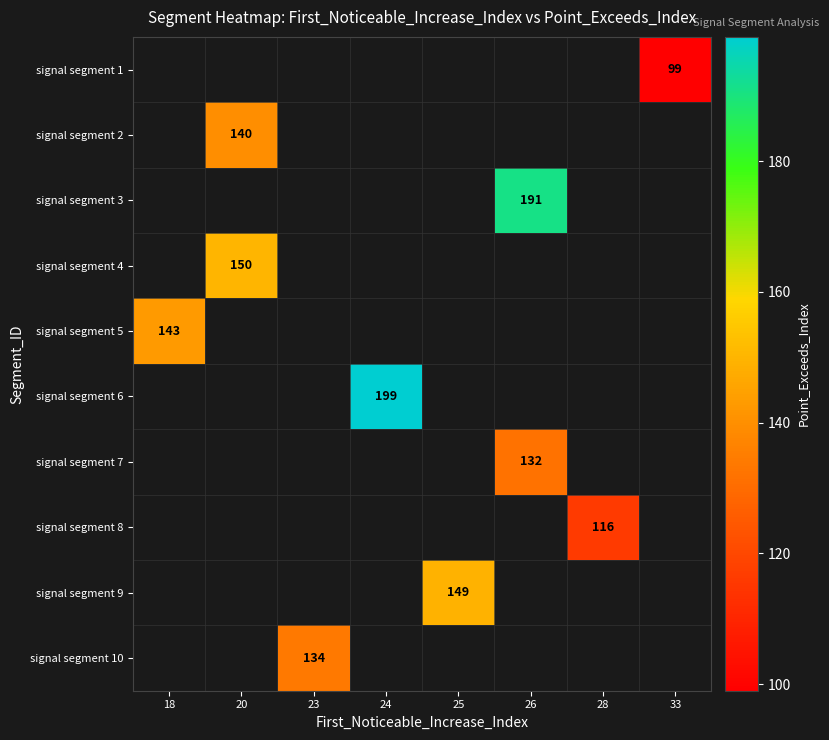

Is it true that signal segment 3 equals 133 at 26?

False